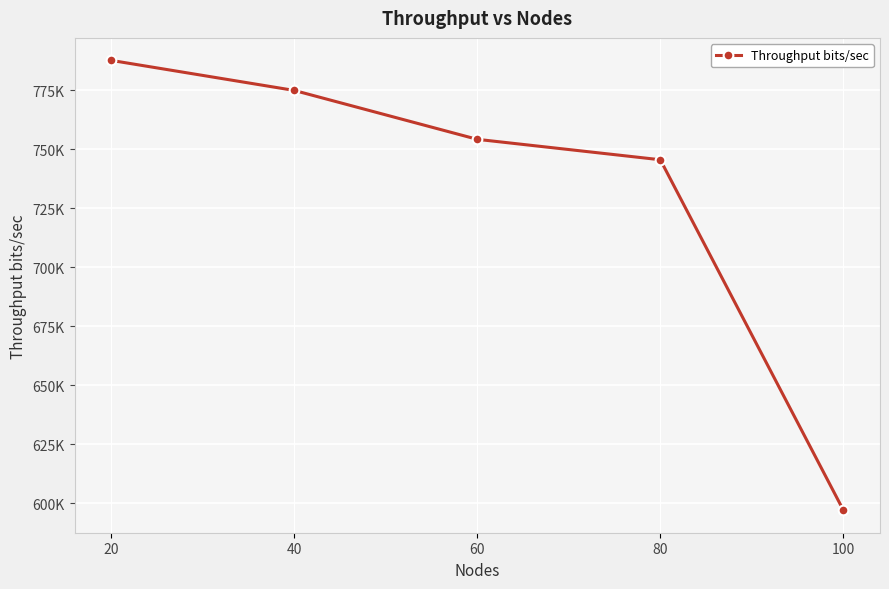

Is this an area chart (filled region under the line)?

No